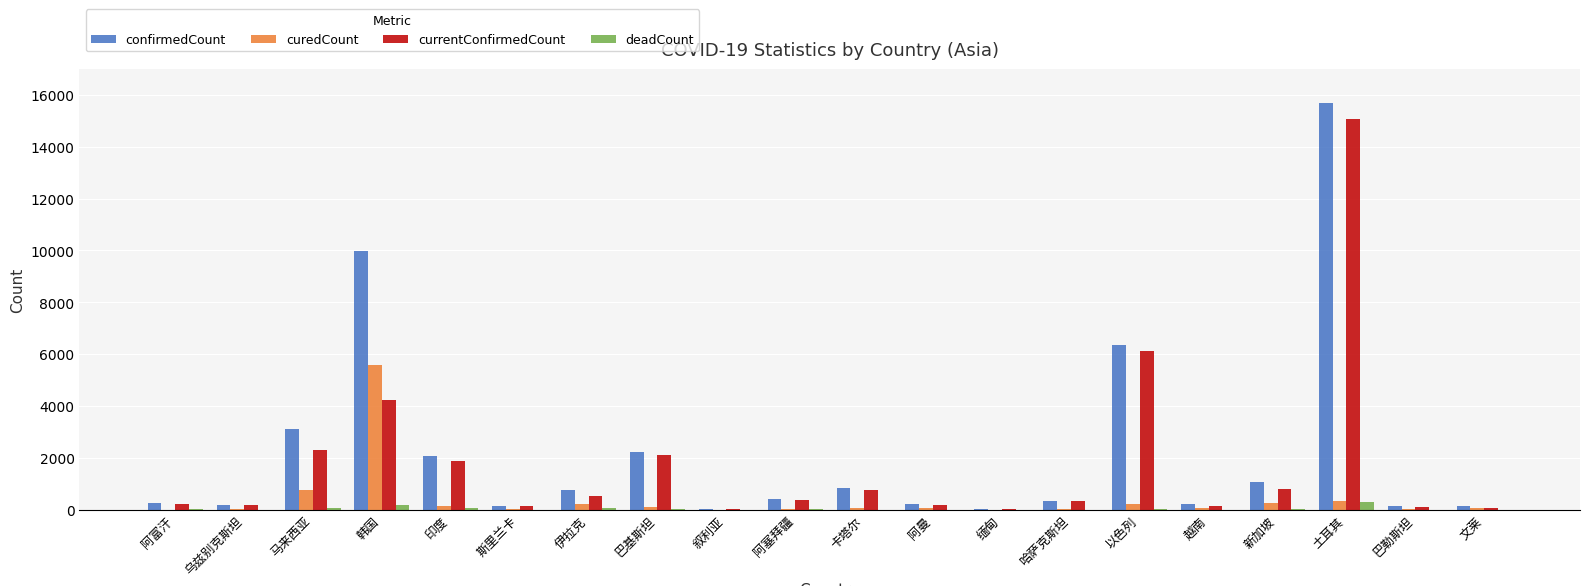

What is the maximum value shown in the chart?

15679